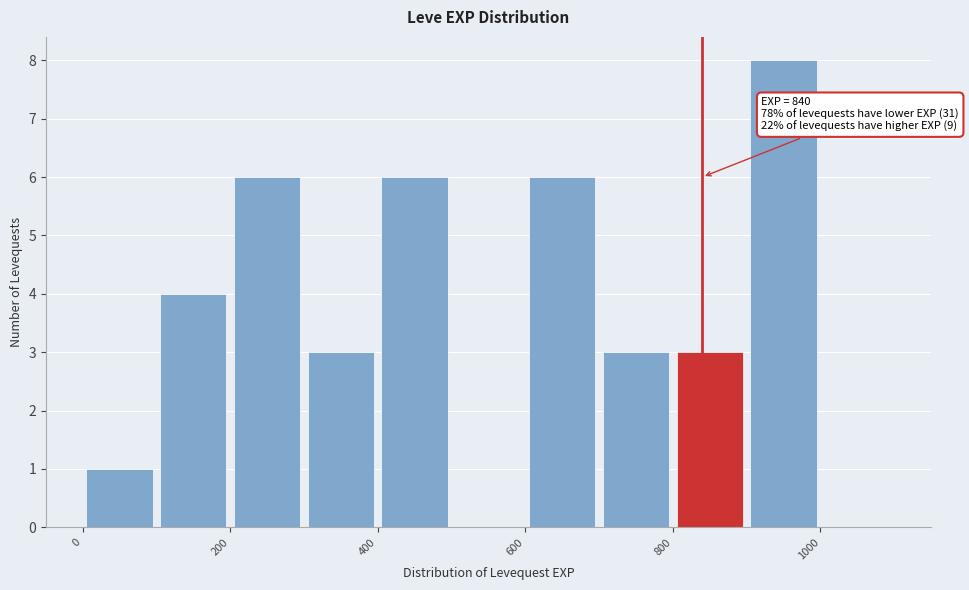

Which range on the x-axis has the tallest bar?

900 to 1000